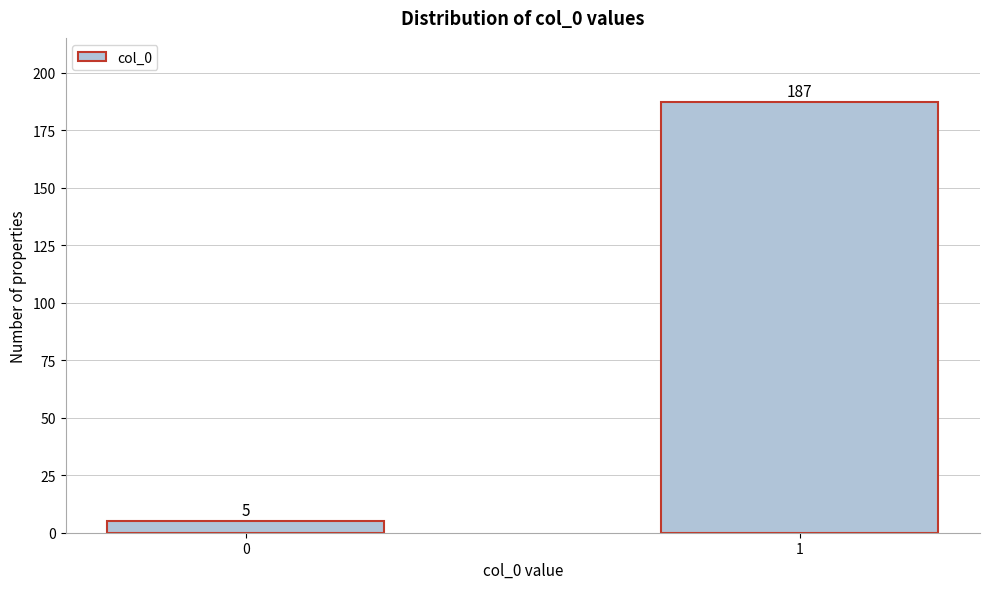

Reading left to right, what are all the values shown in this chart?

5	187